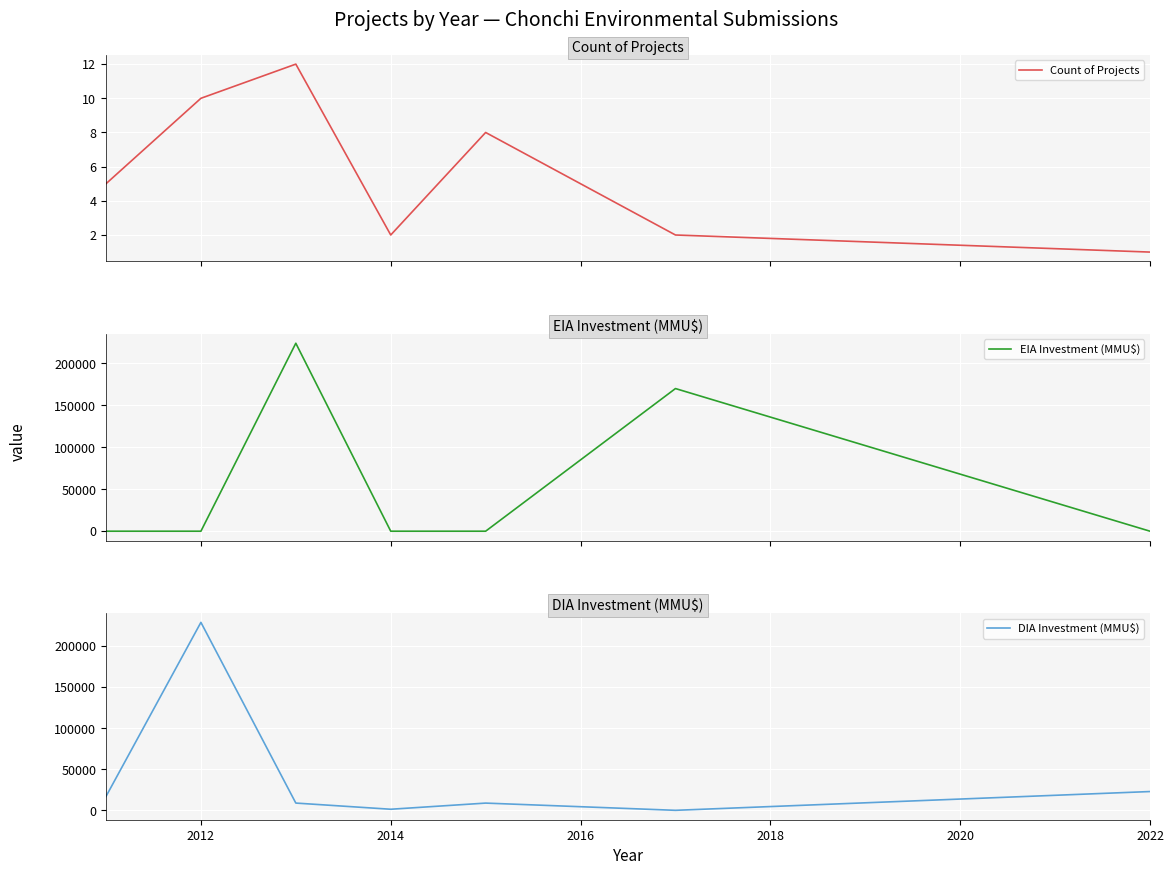

What is the maximum value for Count of Projects?

12